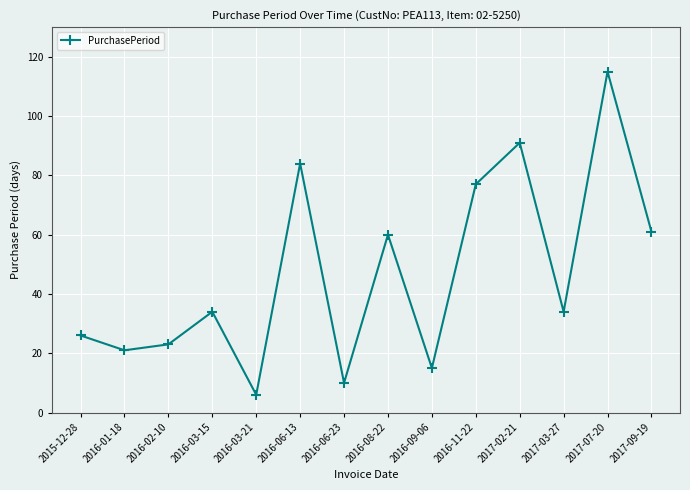

True or false: the data has more than 1 interior local peaks.

True